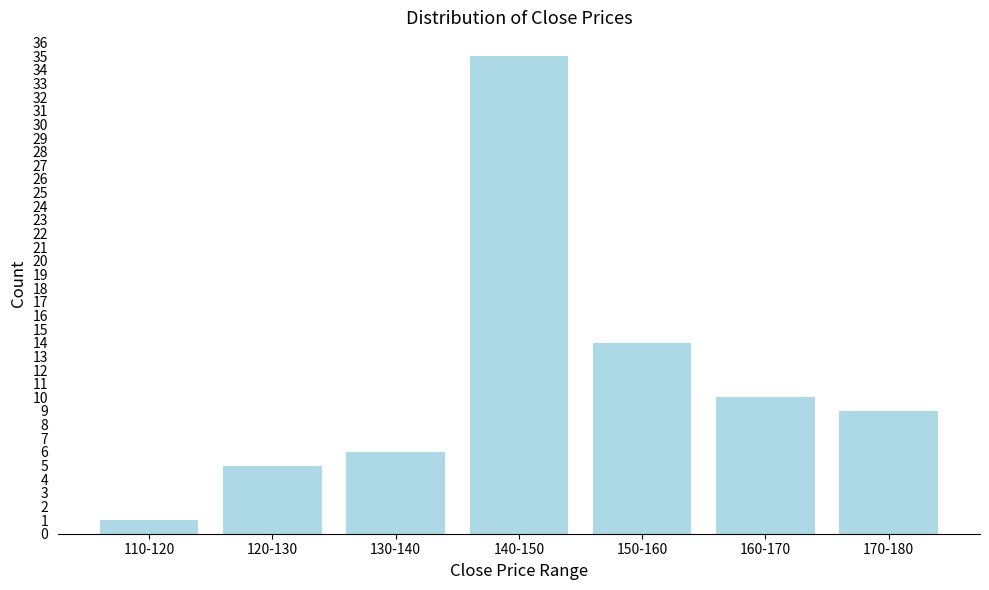

Reading left to right, what are all the values shown in this chart?

1	5	6	35	14	10	9